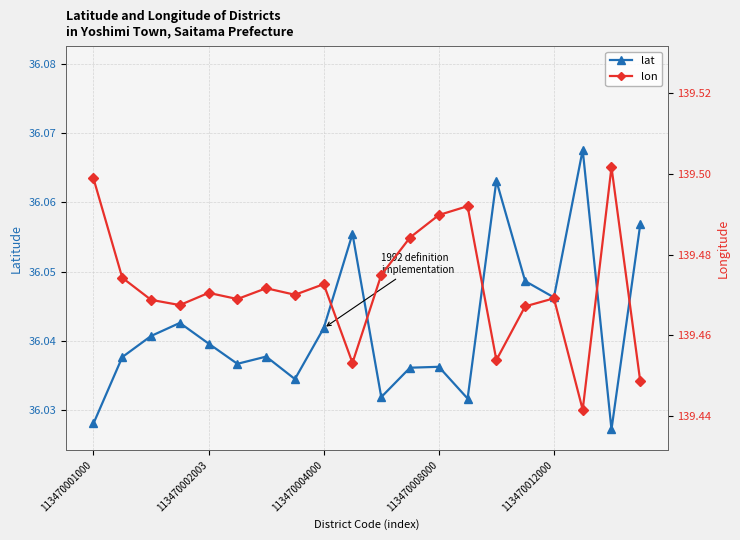

True or false: lon and lat intersect in this chart.

False